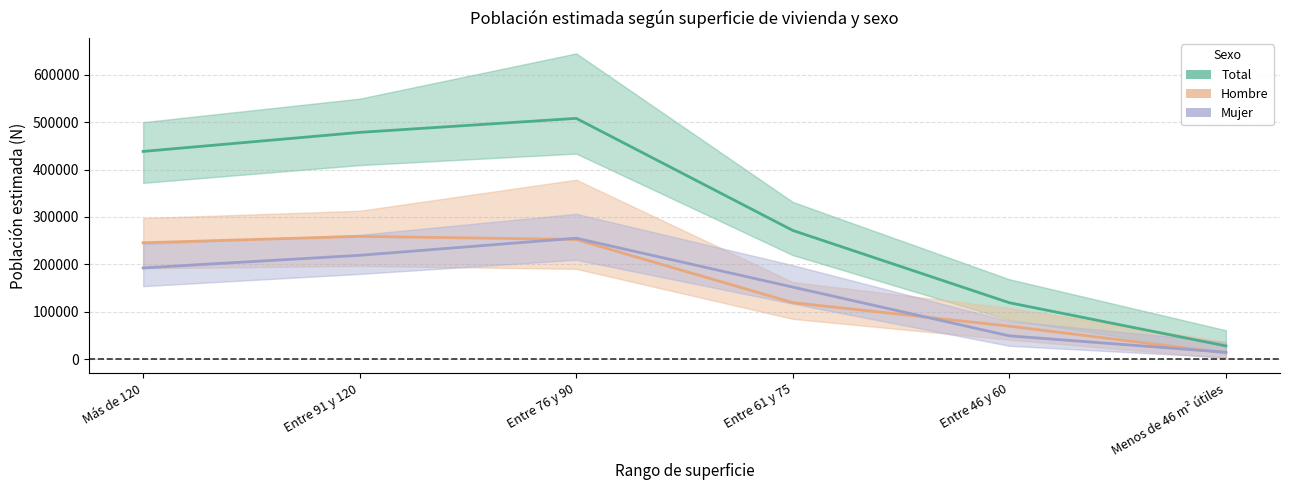

List the series in order of their peak value, highest first.

Total, Hombre, Mujer